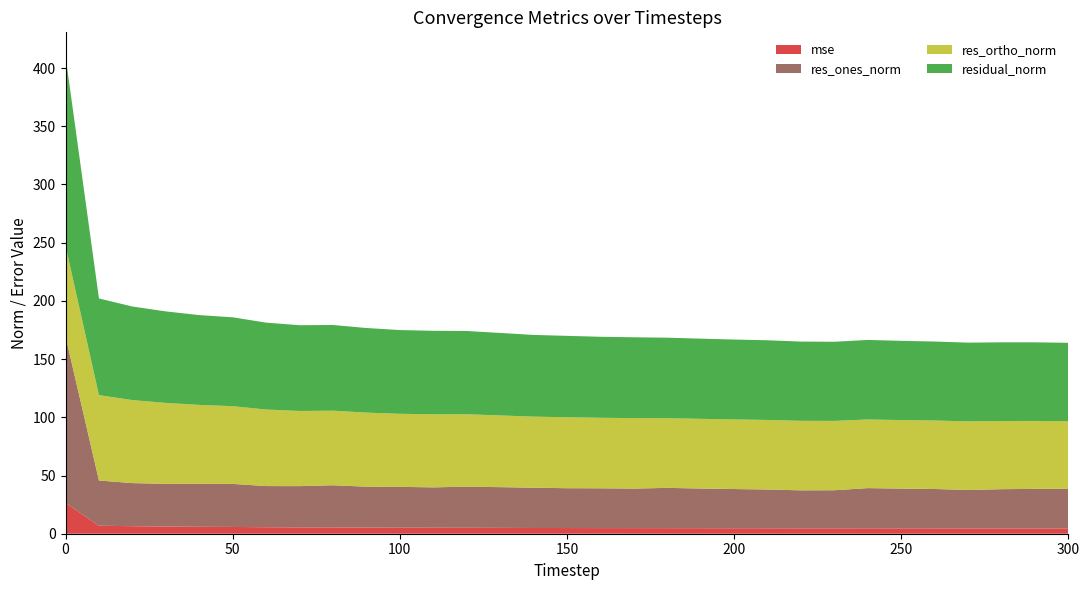

Reading left to right, what are all the values shown in this chart?

mse: 0=26.5	10=6.9	20=6.5	30=6.2	40=5.9	50=5.8	60=5.6	70=5.4	80=5.4	90=5.3	100=5.2	110=5.1	120=5.1	130=5.0	140=4.9	150=4.9	160=4.8	170=4.8	180=4.8	190=4.7	200=4.7	210=4.7	220=4.6	230=4.6	240=4.7	250=4.6	260=4.6	270=4.6	280=4.6	290=4.6	300=4.5
res_ones_norm: 0=143.0	10=38.8	20=37.0	30=36.7	40=37.0	50=37.0	60=35.4	70=35.5	80=36.2	90=35.1	100=35.1	110=34.7	120=35.3	130=35.0	140=34.6	150=34.2	160=34.2	170=33.9	180=34.6	190=34.1	200=33.7	210=33.3	220=32.6	230=32.7	240=34.5	250=34.1	260=33.8	270=33.0	280=33.7	290=34.0	300=34.1
res_ortho_norm: 0=77.8	10=73.4	20=71.3	30=69.5	40=67.7	50=66.8	60=65.7	70=64.6	80=64.1	90=63.6	100=62.8	110=62.8	120=62.2	130=61.6	140=61.0	150=61.0	160=60.6	170=60.6	180=59.8	190=59.9	200=59.8	210=59.8	220=59.7	230=59.6	240=59.0	250=58.9	260=58.8	270=59.0	280=58.6	290=58.4	300=58.1
residual_norm: 0=162.8	10=83.0	20=80.4	30=78.6	40=77.1	50=76.3	60=74.6	70=73.7	80=73.6	90=72.7	100=71.9	110=71.7	120=71.5	130=70.8	140=70.2	150=69.9	160=69.6	170=69.4	180=69.1	190=68.9	200=68.6	210=68.4	220=68.1	230=68.0	240=68.3	250=68.1	260=67.8	270=67.6	280=67.6	290=67.5	300=67.3